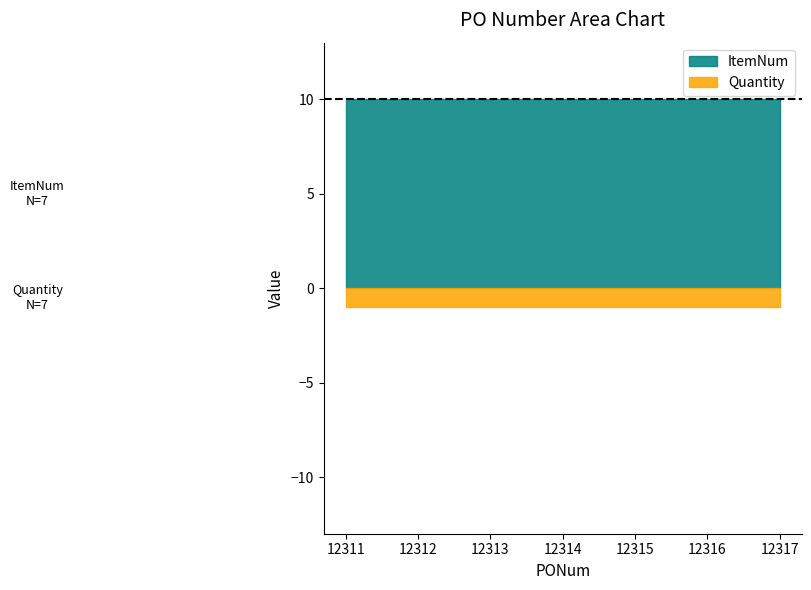

True or false: Quantity and ItemNum cross at least once.

False